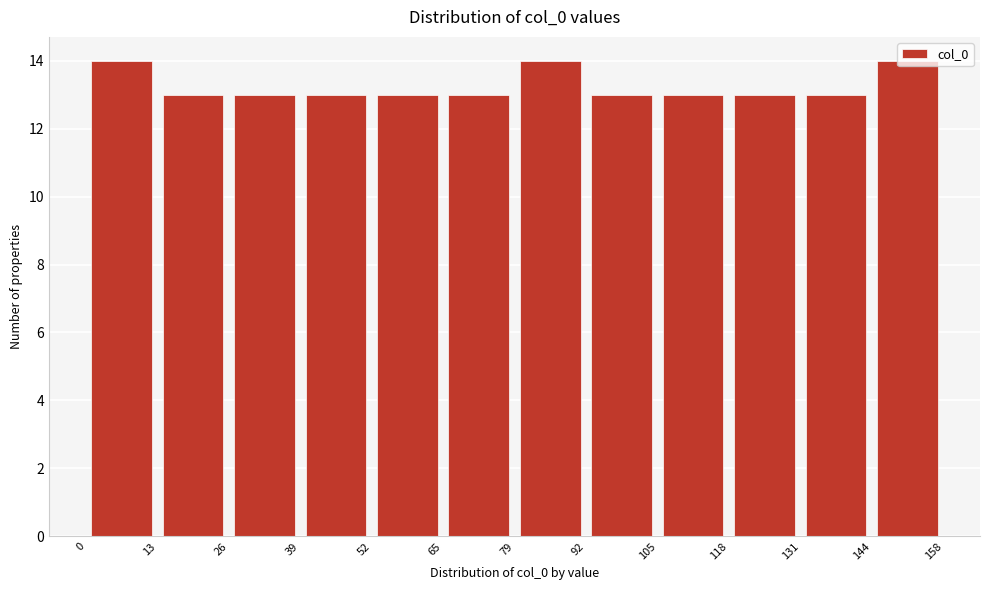

Reading left to right, transcribe this chart: for each bar, give the range it covers on the x-axis and its height. The values are not printed on the chart, so give them approximately, as read against the axis.

0 to 13: 14
13 to 26: 13
26 to 39: 13
39 to 52: 13
52 to 65: 13
65 to 79: 13
79 to 92: 14
92 to 105: 13
105 to 118: 13
118 to 131: 13
131 to 144: 13
144 to 158: 14